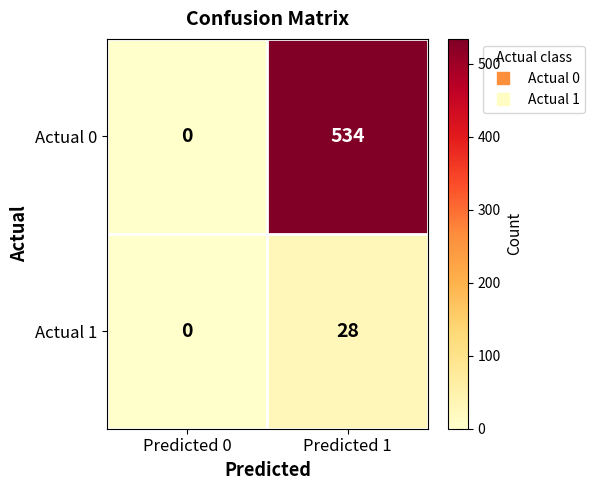

Which series has the widest spread of values?

Actual 0